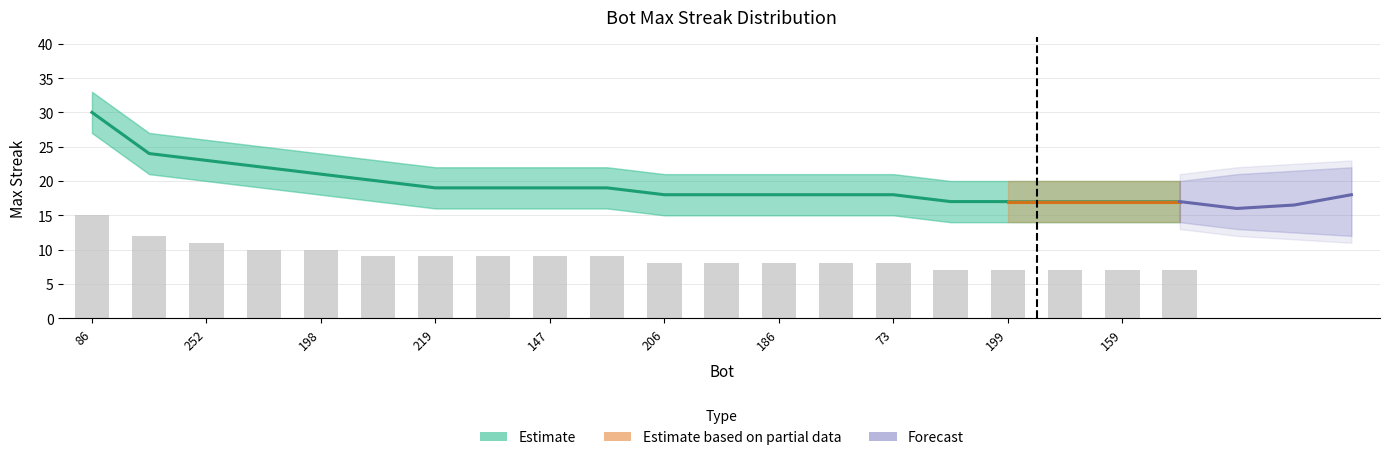

Does the chart contain stacked bars?

No